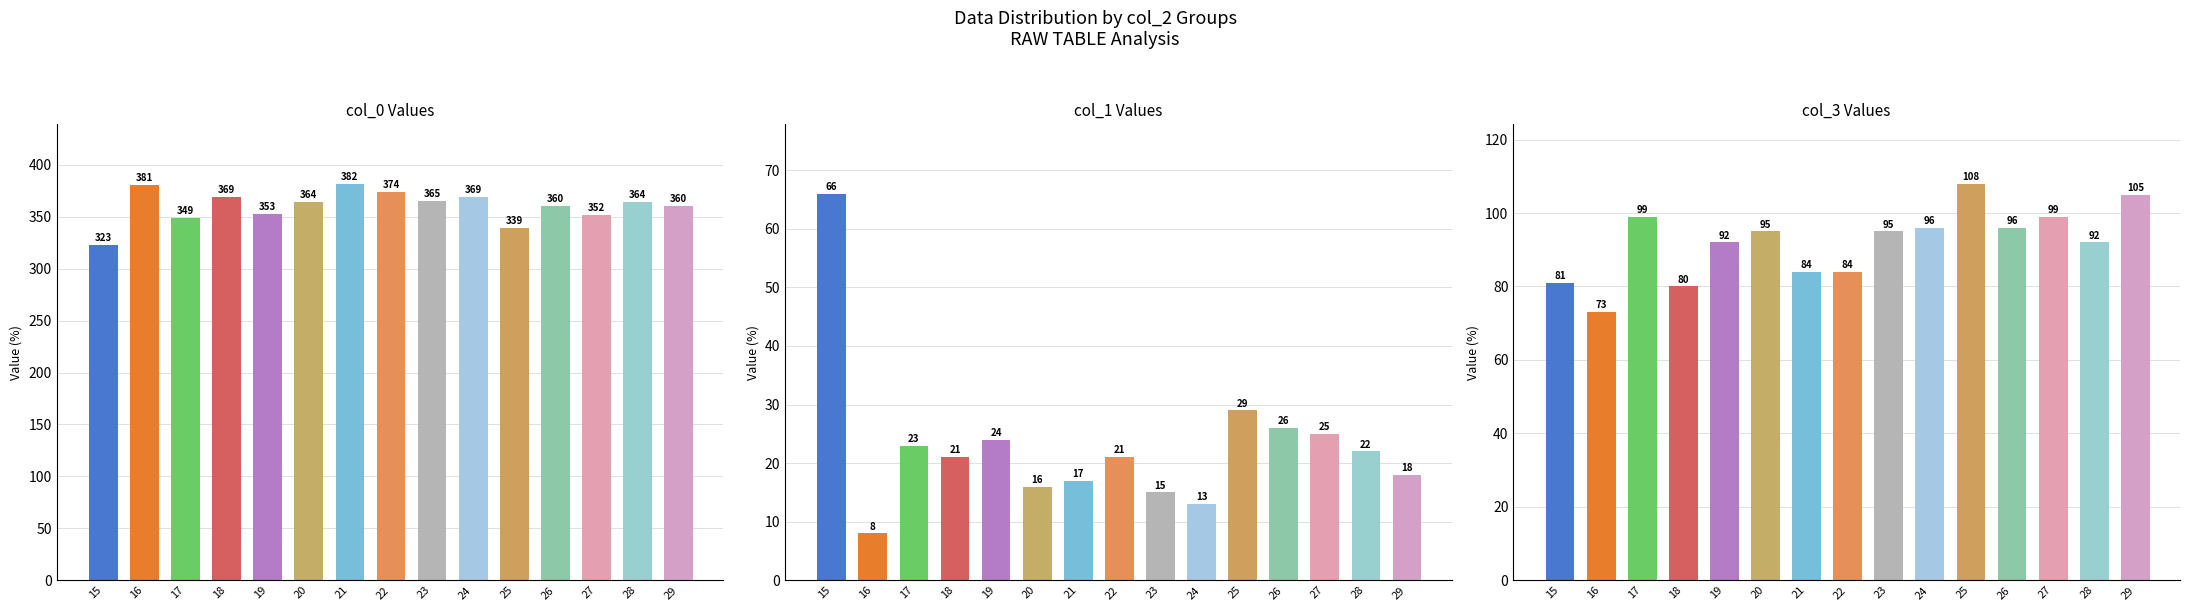

The col_0 series shows 210 at 19. True or false?

False